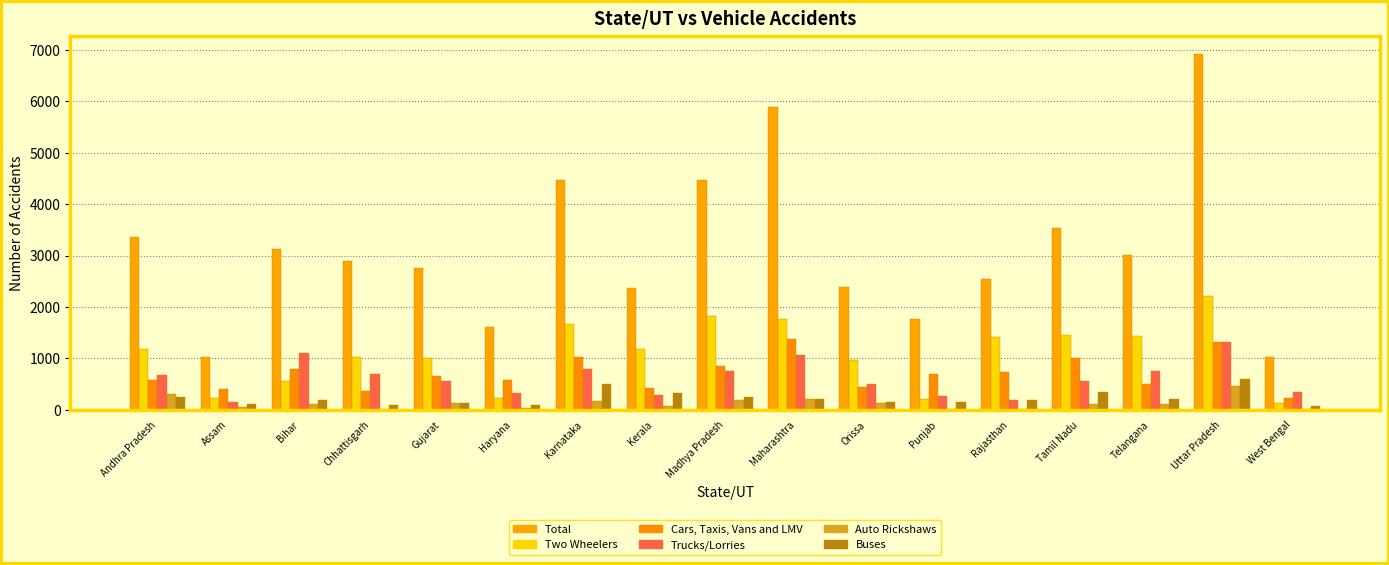

What value does the Auto Rickshaws series have at West Bengal, to the nearest 10?

10